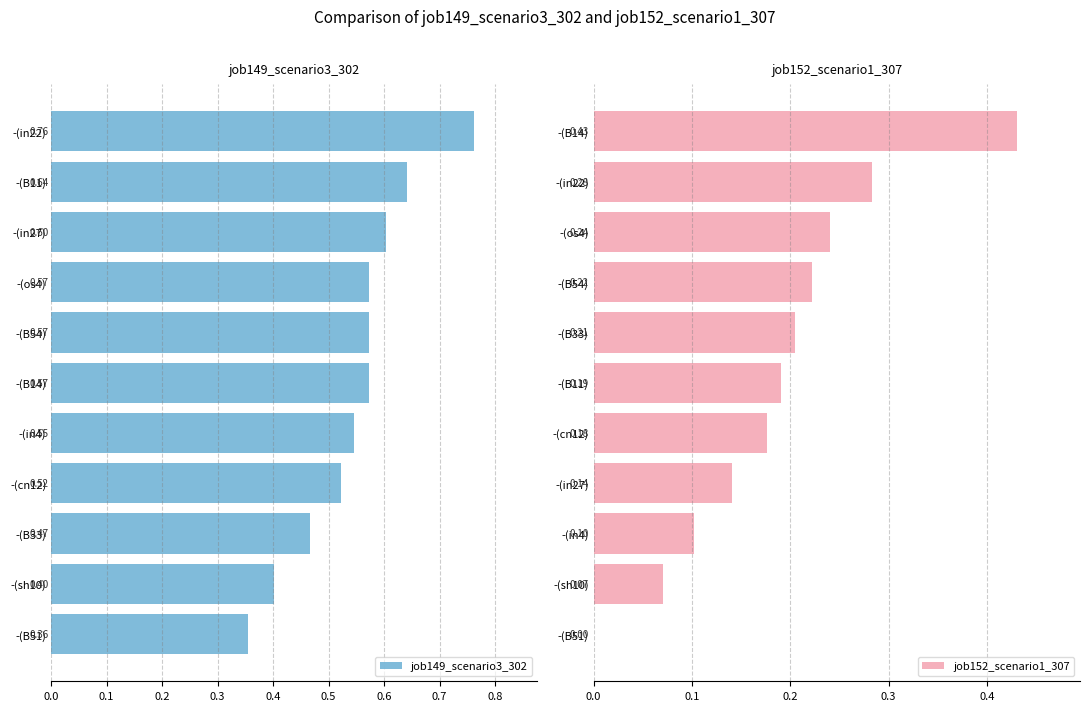

What is the average value of the job152_scenario1_307 series?

0.2